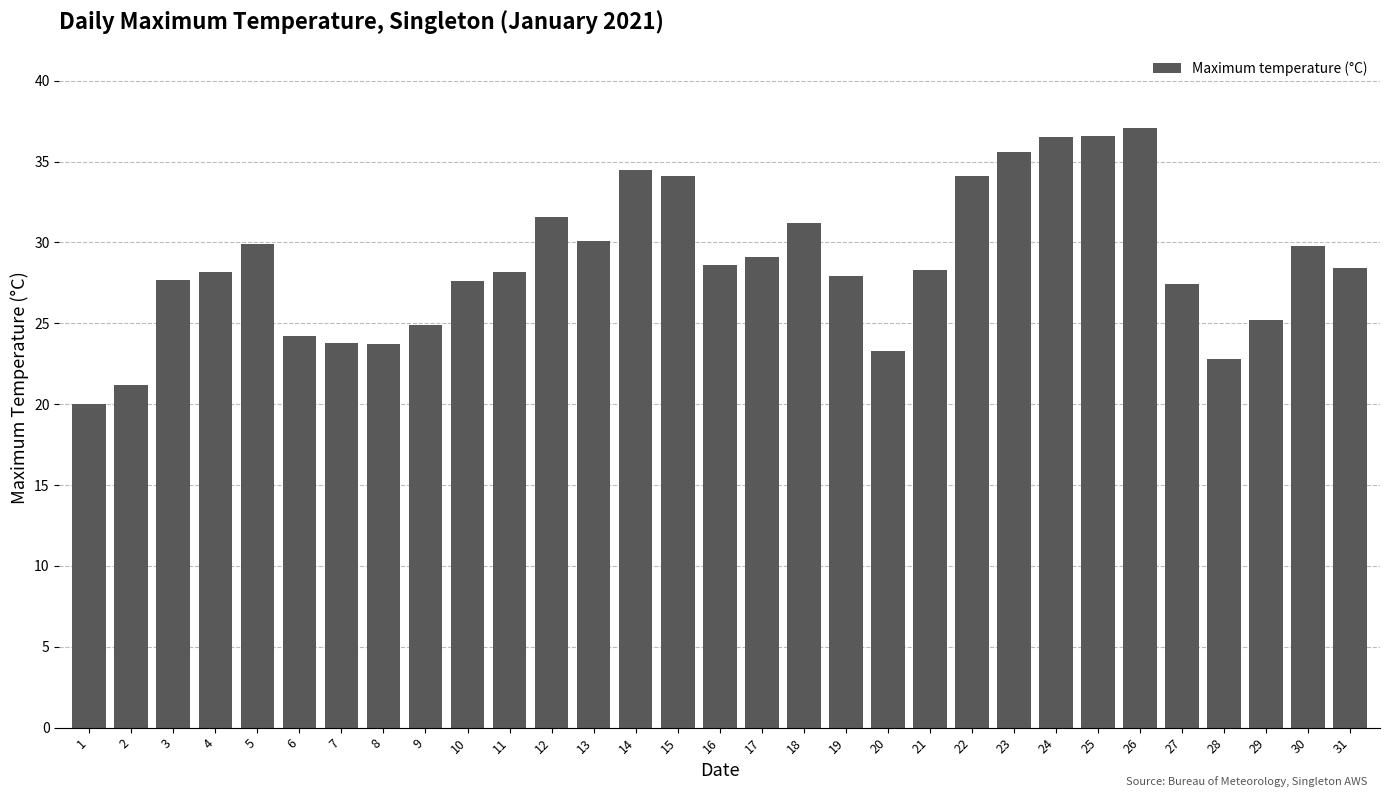

What is the change in value from 13 to 27?

-2.7